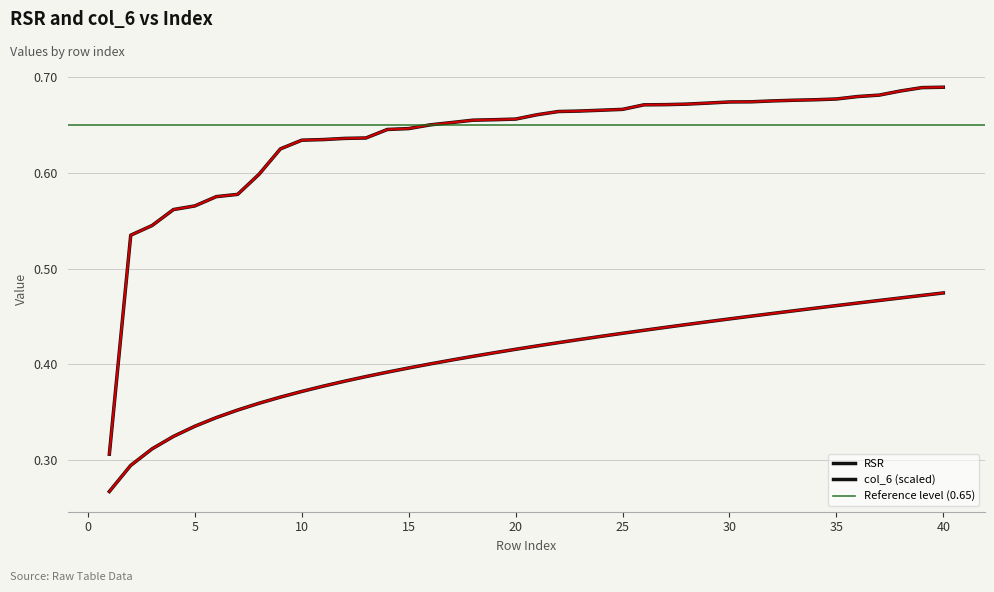

Reading left to right, list all the values displayed in this chart.

RSR: 0.3	0.5	0.5	0.6	0.6	0.6	0.6	0.6	0.6	0.6	0.6	0.6	0.6	0.6	0.6	0.7	0.7	0.7	0.7	0.7	0.7	0.7	0.7	0.7	0.7	0.7	0.7	0.7	0.7	0.7	0.7	0.7	0.7	0.7	0.7	0.7	0.7	0.7	0.7	0.7
col_6: 0.3	0.3	0.3	0.3	0.3	0.3	0.4	0.4	0.4	0.4	0.4	0.4	0.4	0.4	0.4	0.4	0.4	0.4	0.4	0.4	0.4	0.4	0.4	0.4	0.4	0.4	0.4	0.4	0.4	0.4	0.5	0.5	0.5	0.5	0.5	0.5	0.5	0.5	0.5	0.5